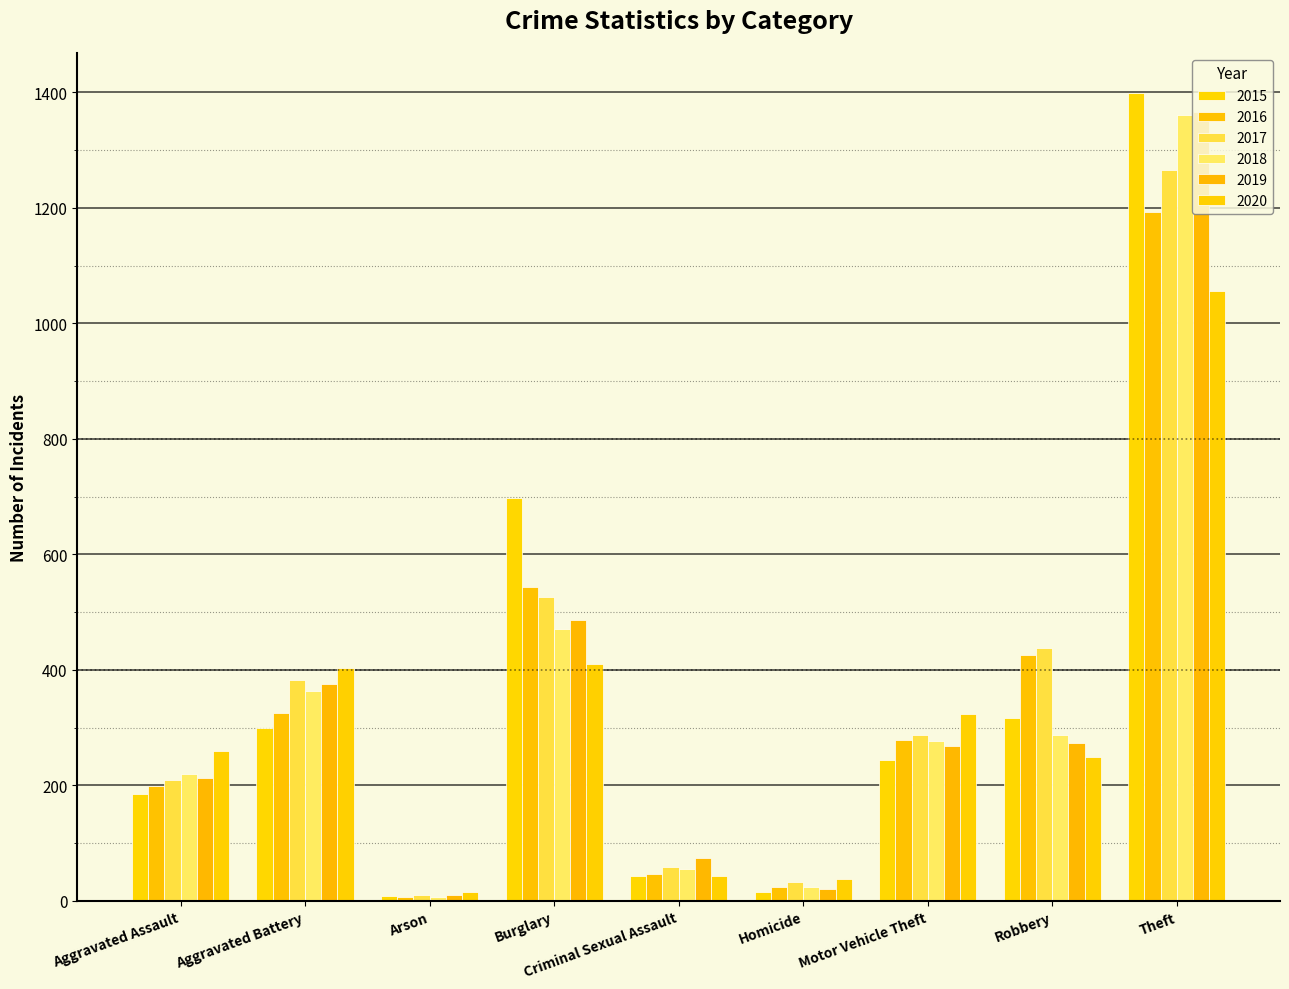

Is it true that 2015 equals 359 at Motor Vehicle Theft?

False